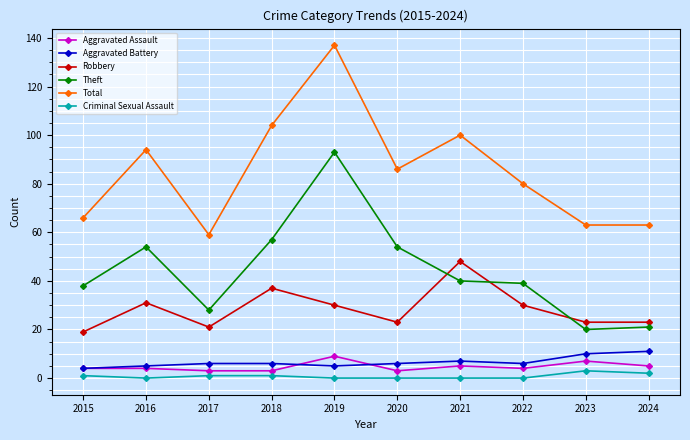

At which label does Theft reach its peak?

2019